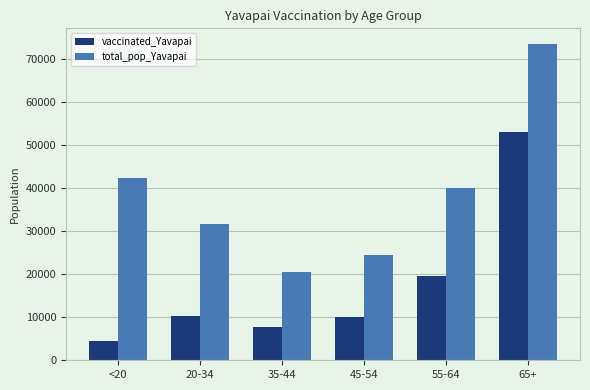

Rank the series by their maximum value, from lowest to highest.

vaccinated_Yavapai, total_pop_Yavapai